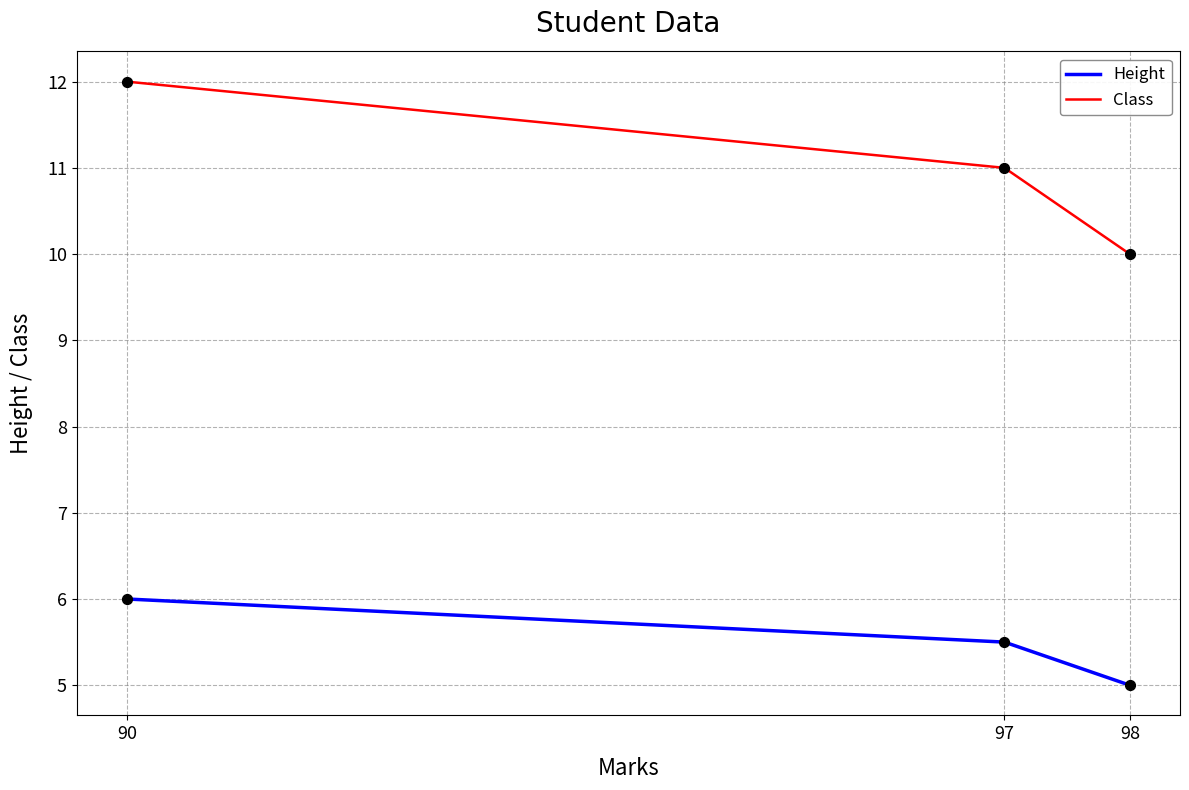

Is the value of Class at 90 greater than the value of Height at 98?

Yes